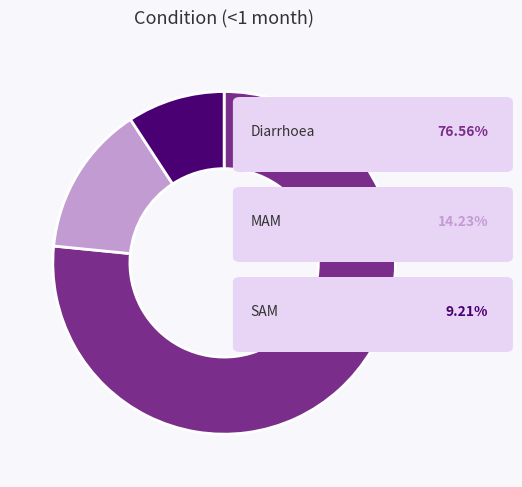

Is there a majority slice in this chart?

Yes